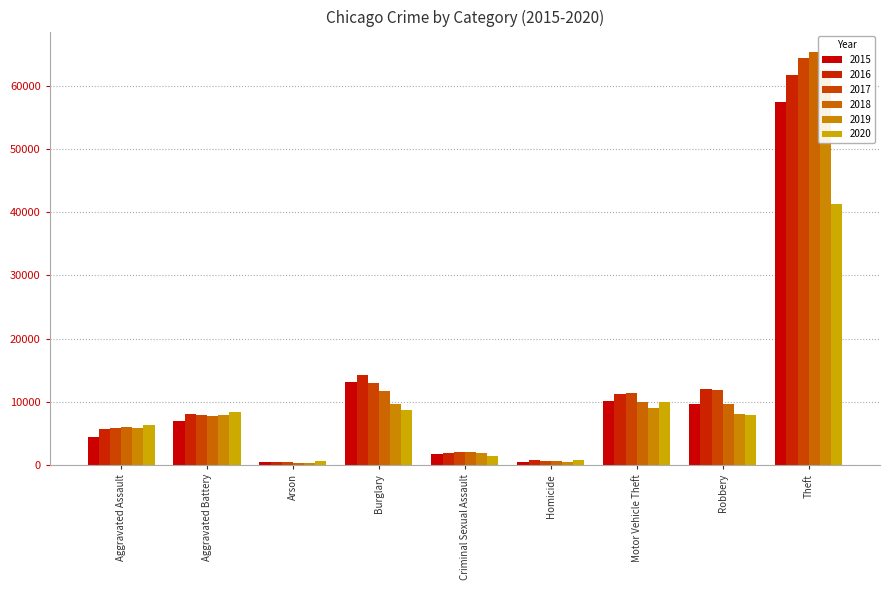

Reading left to right, what are all the values shown in this chart?

2015: 4480	7019	448	13184	1703	496	10068	9638	57351
2016: 5713	8086	515	14289	1850	786	11285	11960	61623
2017: 5793	7845	444	13001	1975	672	11380	11880	64386
2018: 6001	7735	373	11747	2033	588	9985	9681	65289
2019: 5841	7858	376	9638	1910	499	8977	7995	62495
2020: 6265	8320	588	8758	1488	787	9959	7855	41337